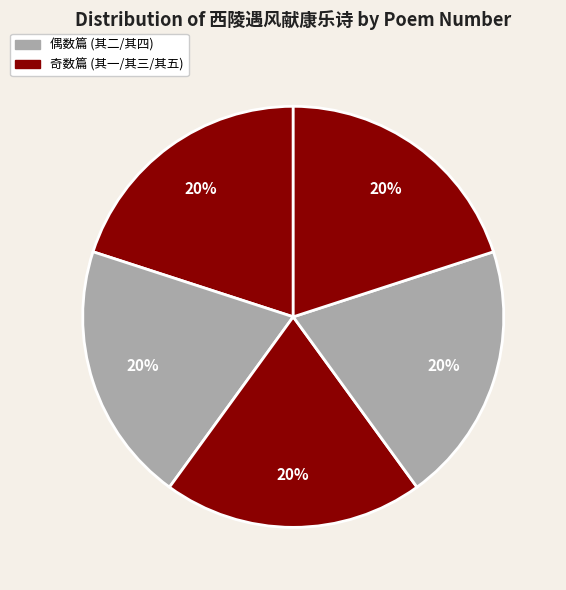

How many slices are in this pie chart?

5